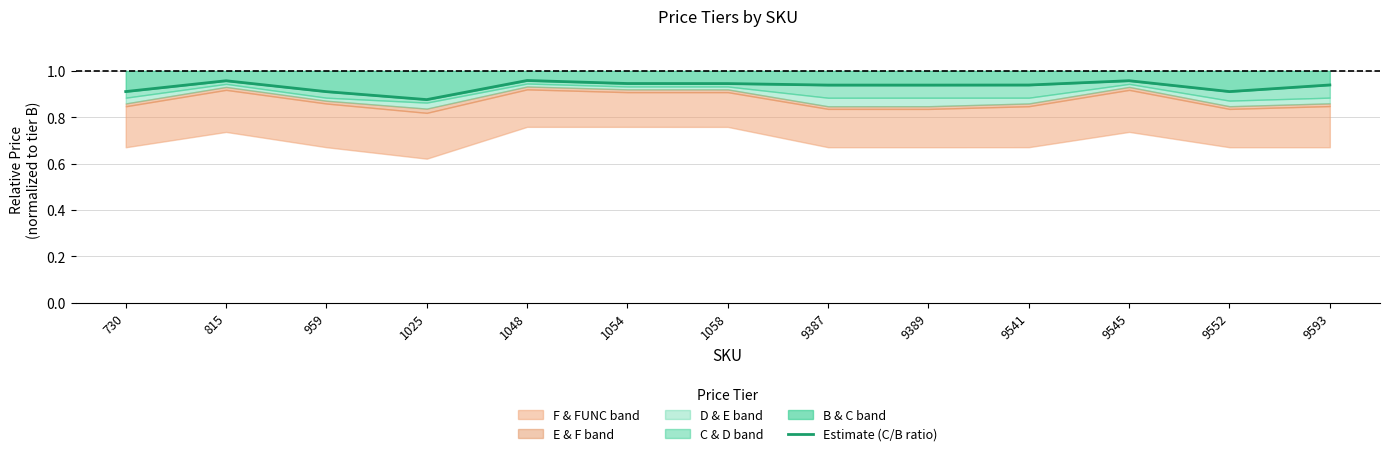

Rank the categories by value from highest to lowest.

1048, 9545, 815, 1054, 1058, 9593, 9541, 9387, 9389, 730, 9552, 959, 1025